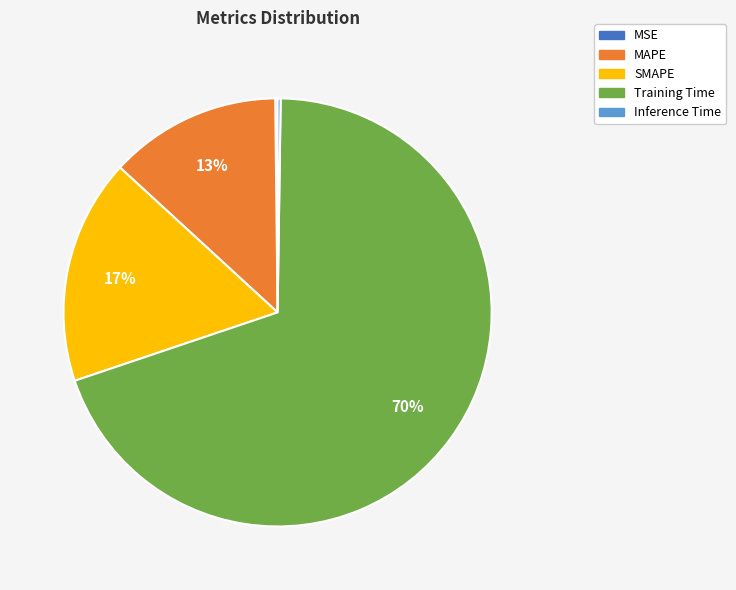

Between SMAPE and MAPE, which is larger?

SMAPE